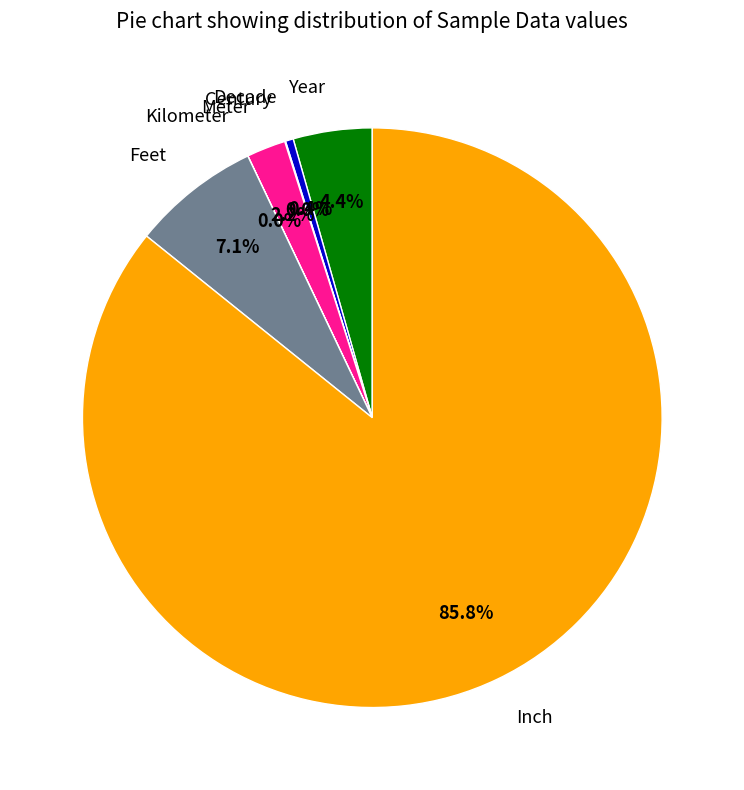

What is the majority slice?

Inch